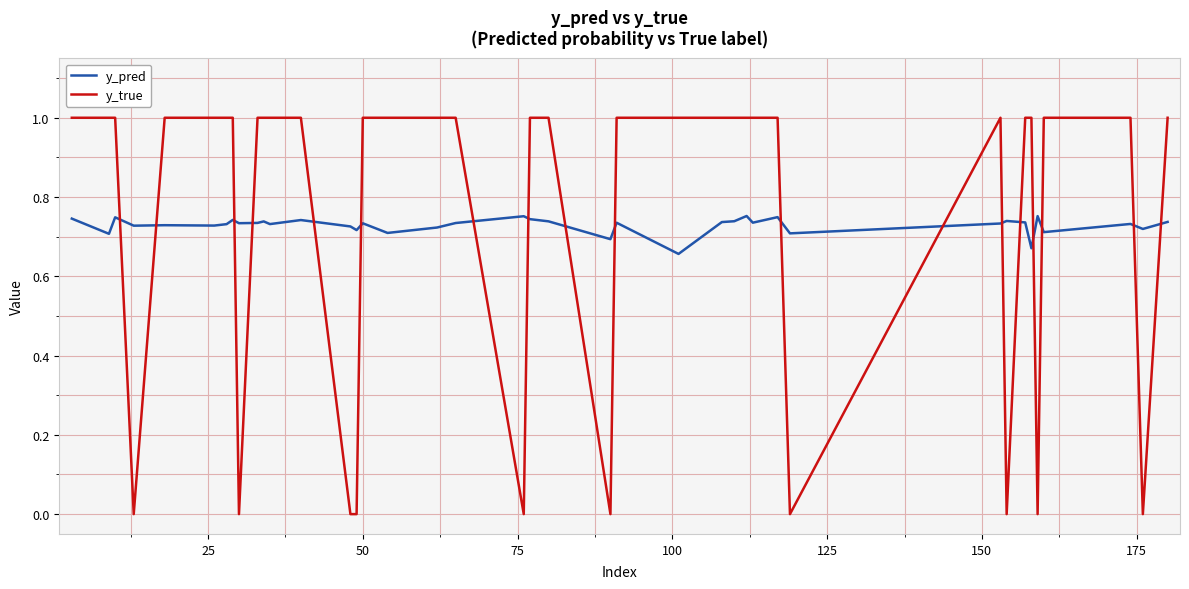

Which series has the largest range (max minus min)?

y_true